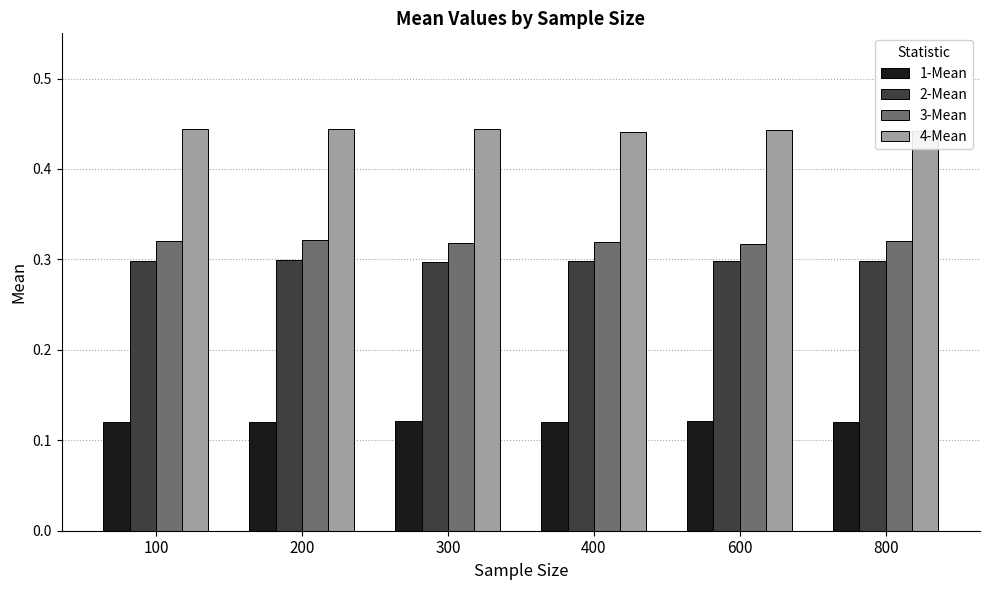

What is the total value across all series at 200?

1.2